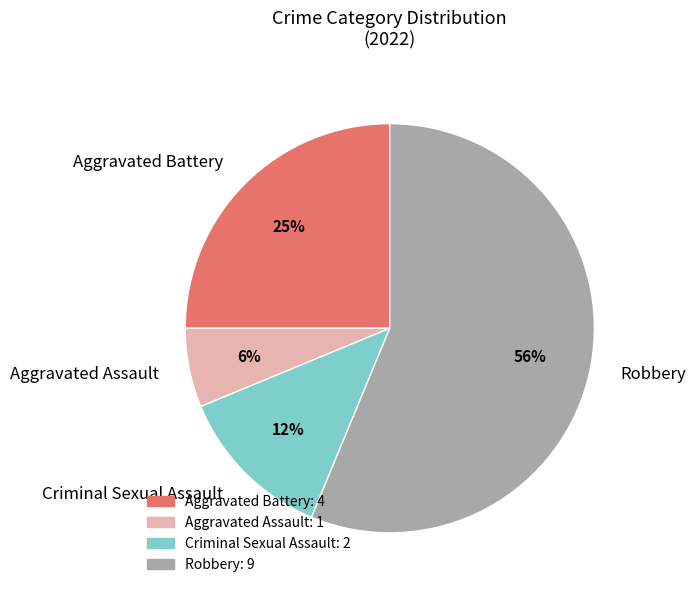

Which slice represents more than half of the pie?

Robbery